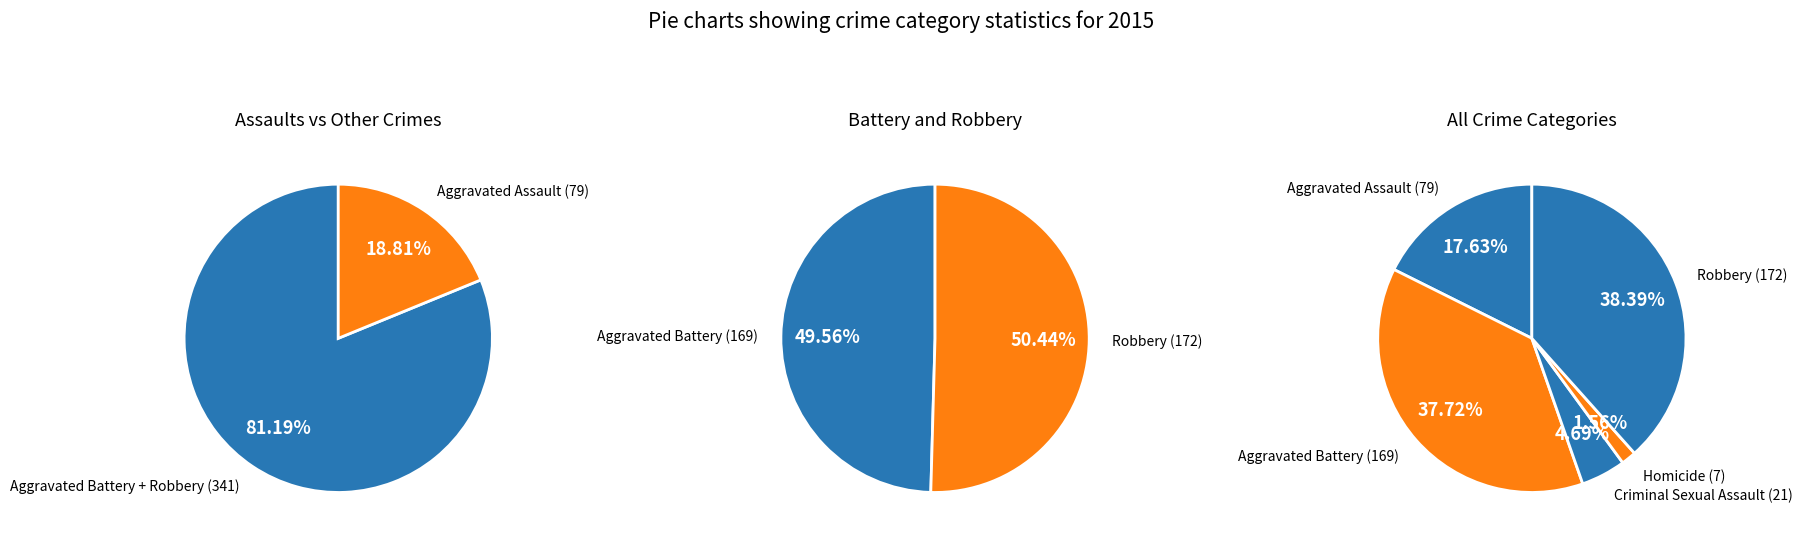

What portion of the pie excludes Aggravated Battery?

62.3%